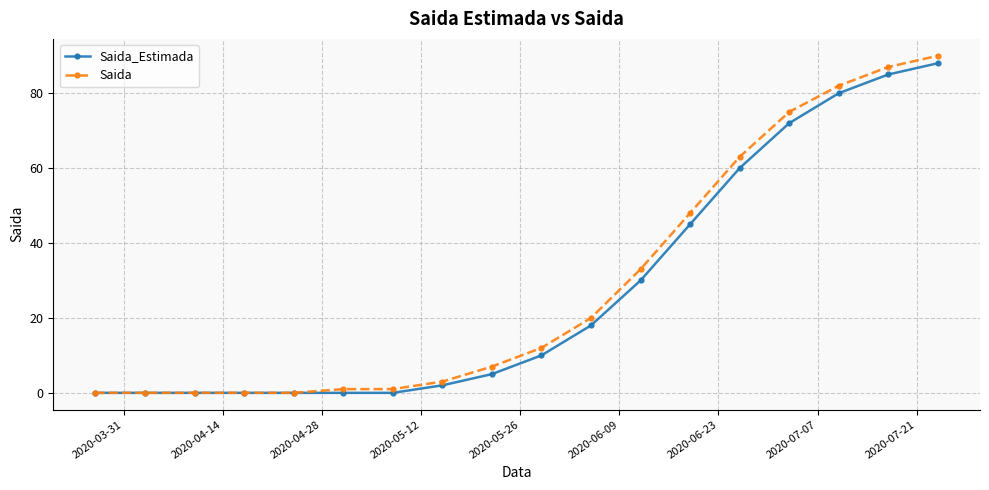

What is the greatest value displayed?

90